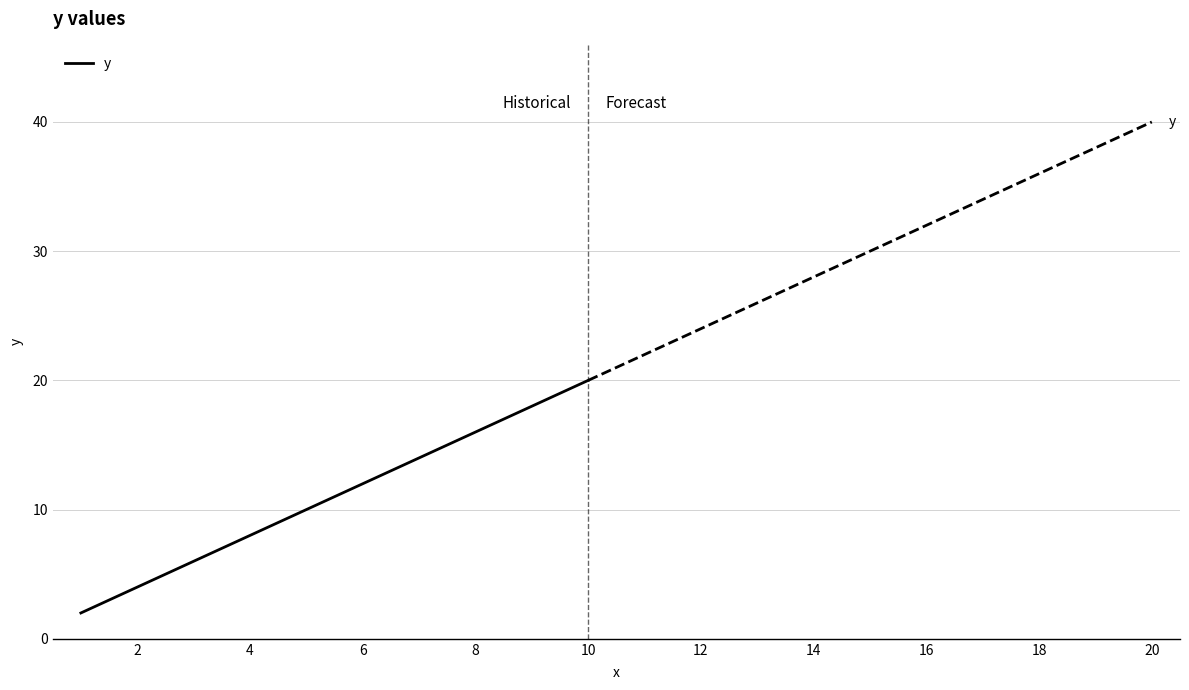

What is the sum of all values?

110